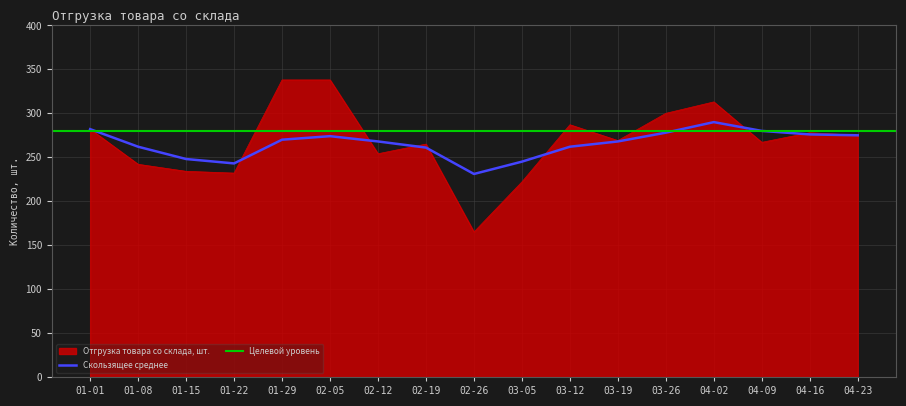

The value of Отгрузка товара со склада, шт. at 01-08 is 64. True or false?

False